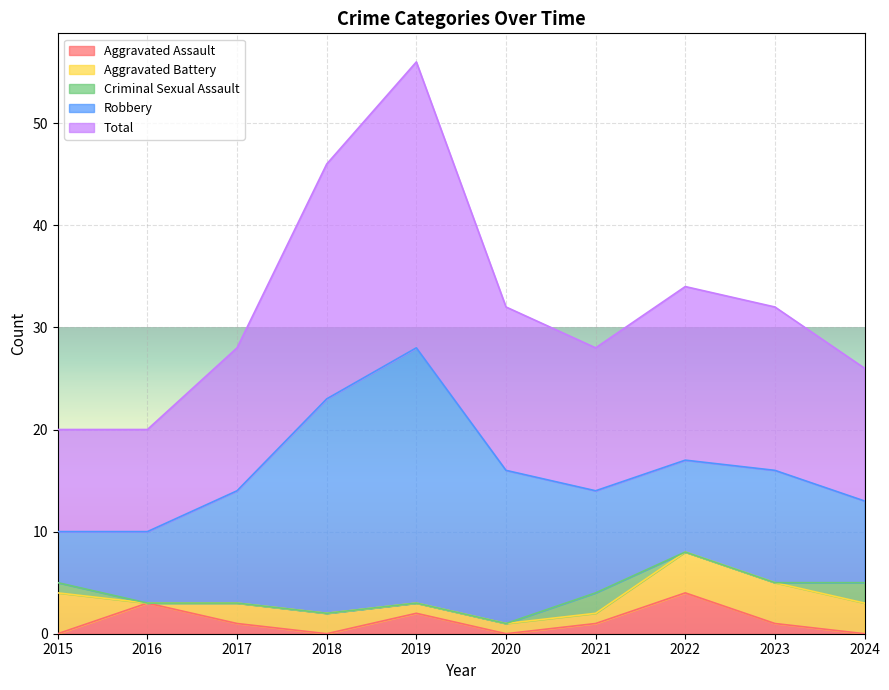

True or false: Criminal Sexual Assault has more than 1 points higher than both neighbors.

False